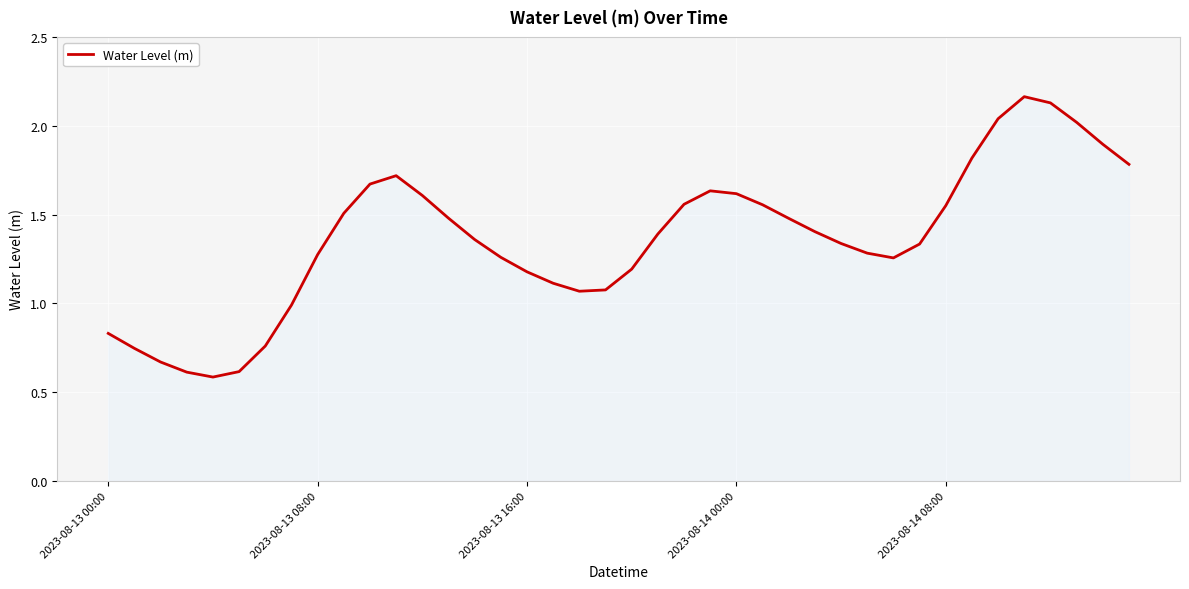

What is the minimum value shown in the chart?

0.6